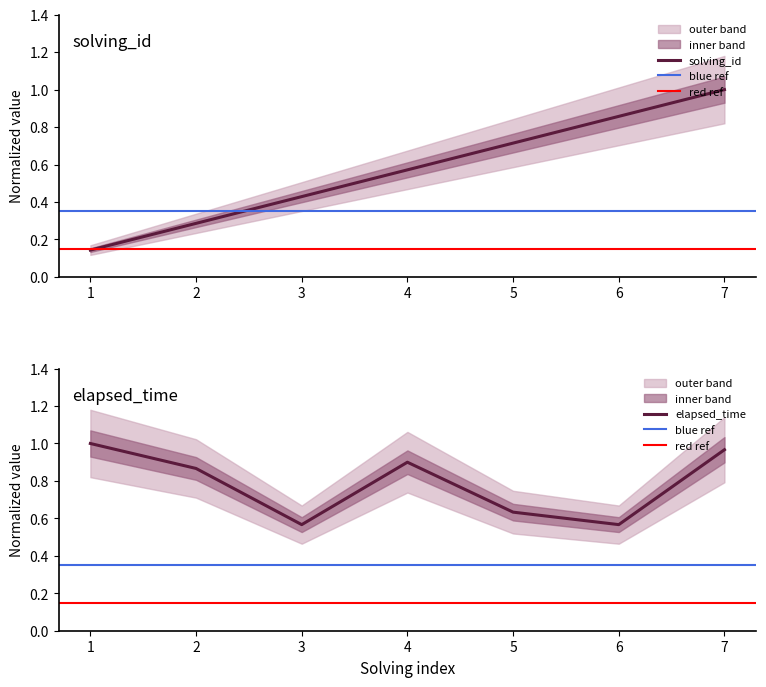

True or false: solving_id and elapsed_time cross at least once.

True